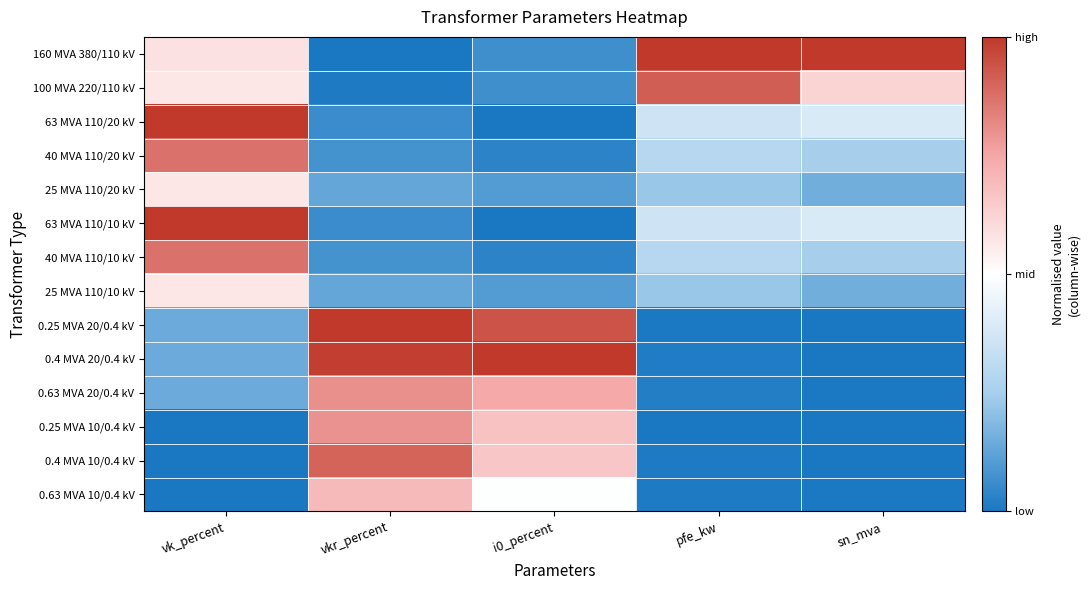

List the series in order of their peak value, lowest first.

25 MVA 110/20 kV, 25 MVA 110/10 kV, 0.63 MVA 10/0.4 kV, 0.25 MVA 10/0.4 kV, 0.63 MVA 20/0.4 kV, 40 MVA 110/20 kV, 40 MVA 110/10 kV, 0.4 MVA 10/0.4 kV, 100 MVA 220/110 kV, 160 MVA 380/110 kV, 63 MVA 110/20 kV, 63 MVA 110/10 kV, 0.25 MVA 20/0.4 kV, 0.4 MVA 20/0.4 kV